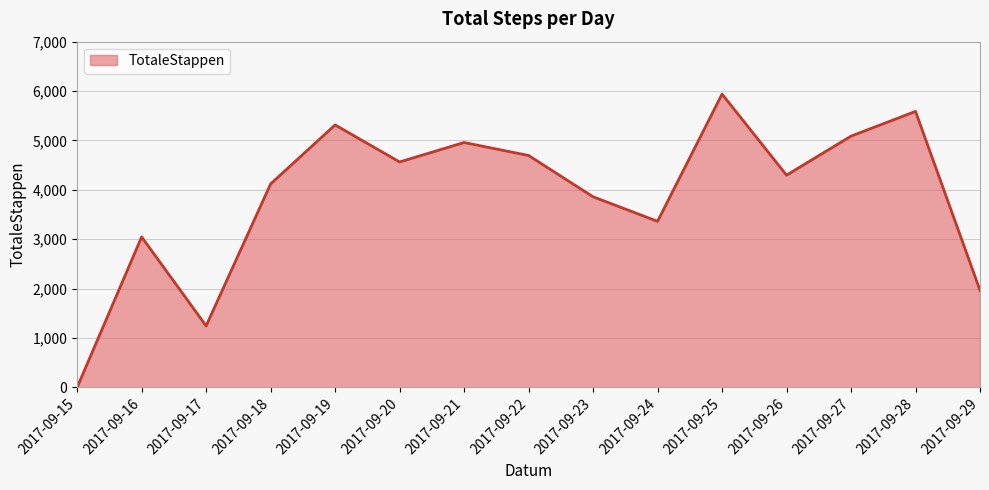

What value does the data have at 2017-09-22, to the nearest 100?

4700